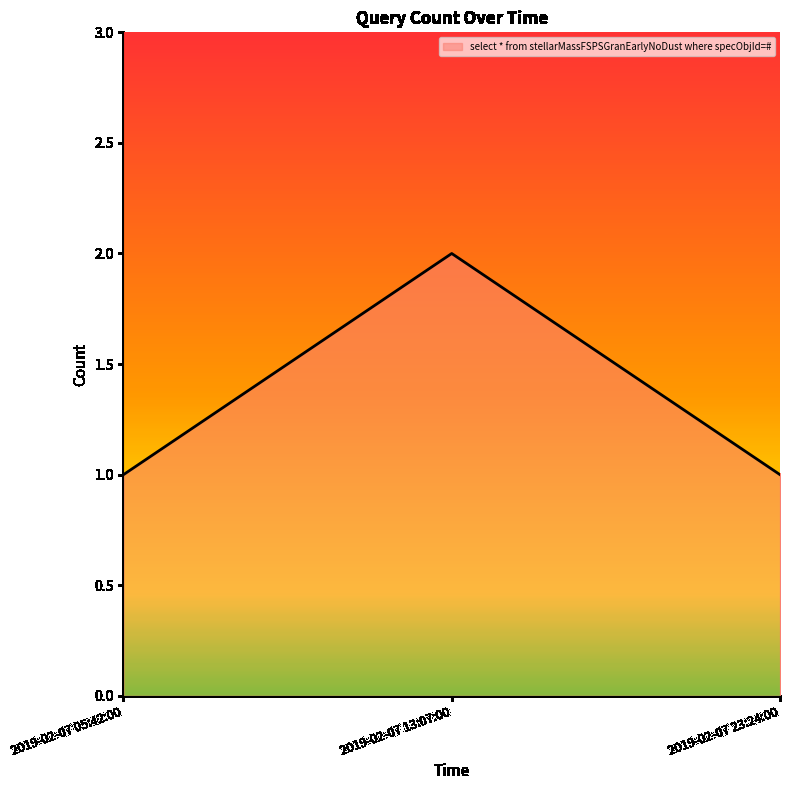

What is the sum of all values?

4